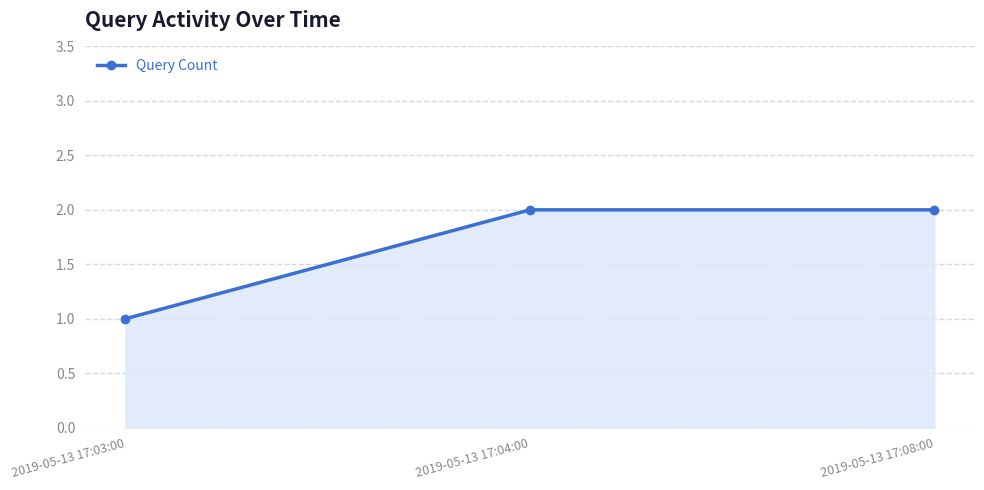

At which category does the chart reach its minimum across all series?

2019-05-13 17:03:00